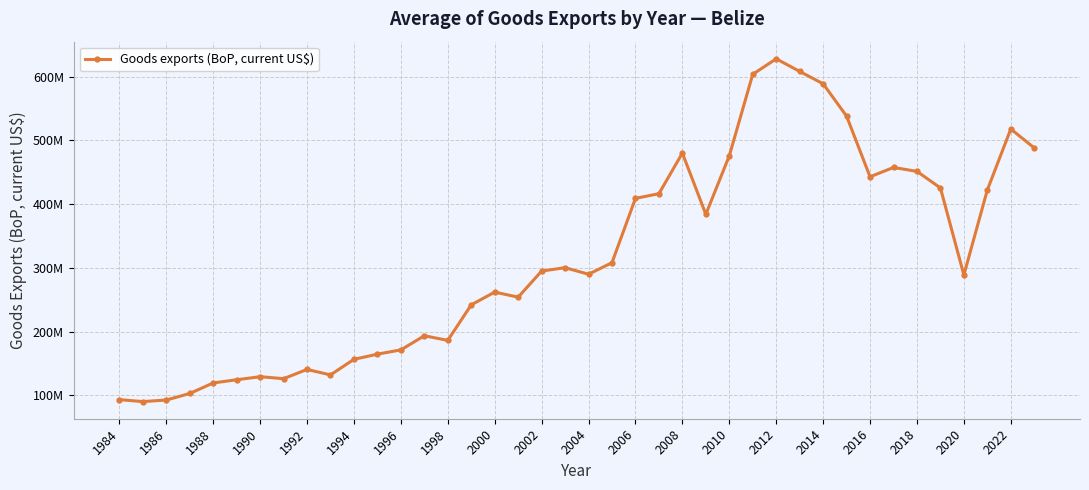

How many lines are shown in the chart?

1